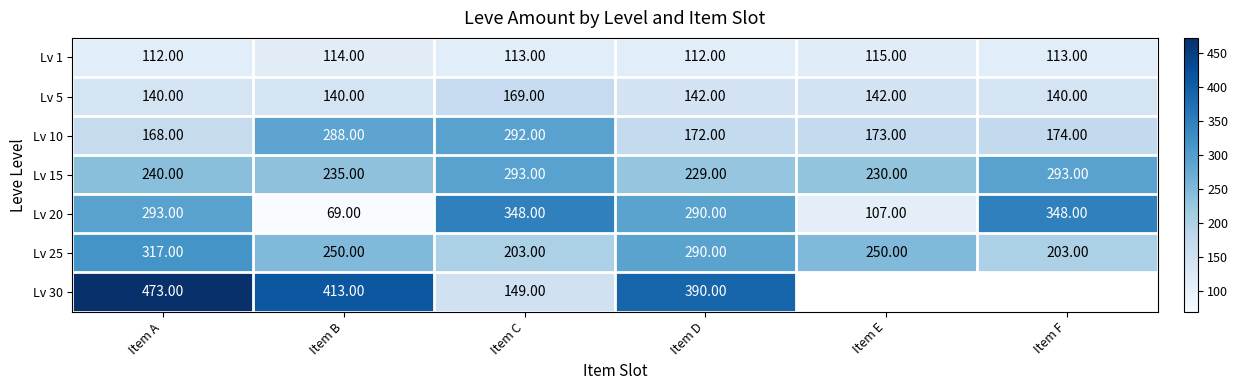

At which label does Lv 10 first exceed 174?

Item B